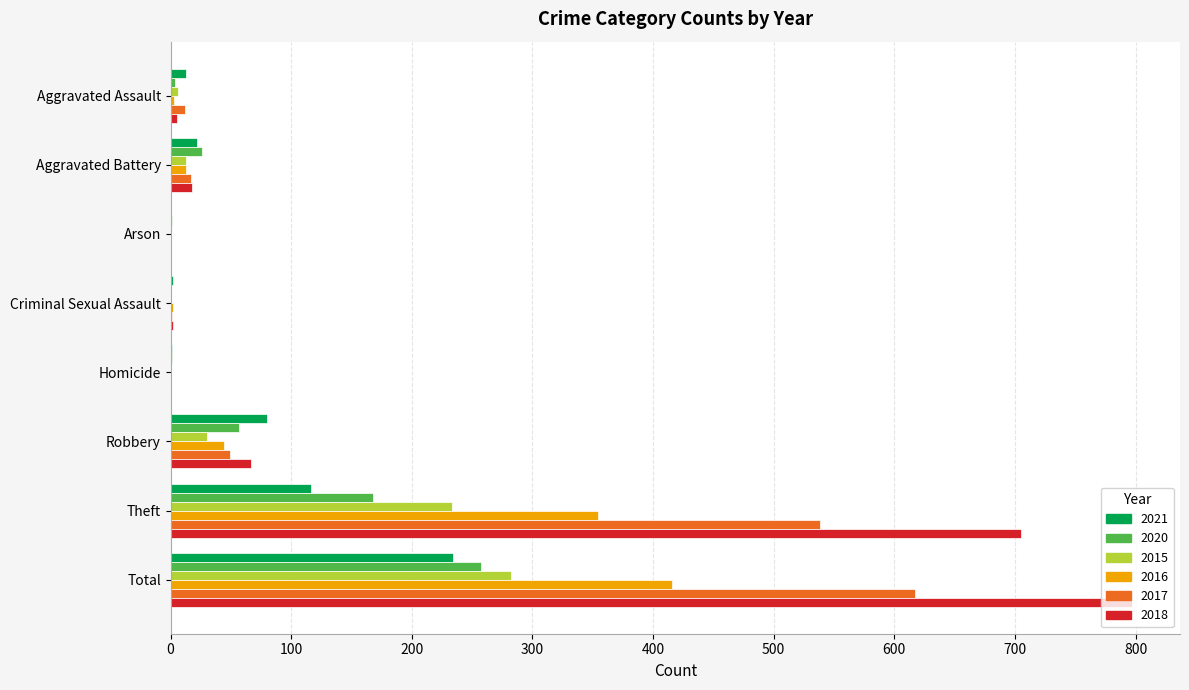

At which label is 2015 closest to 141?

Theft